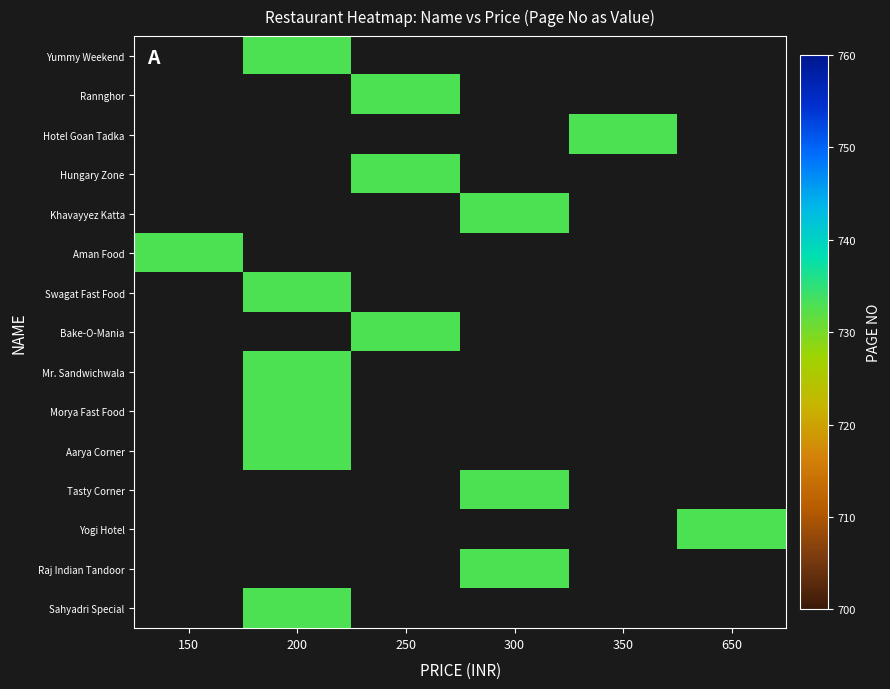

Reading left to right, transcribe all the data shown in this chart.

row_0: 0	733	0	0	0	0
row_1: 0	0	733	0	0	0
row_2: 0	0	0	0	733	0
row_3: 0	0	733	0	0	0
row_4: 0	0	0	733	0	0
row_5: 733	0	0	0	0	0
row_6: 0	733	0	0	0	0
row_7: 0	0	733	0	0	0
row_8: 0	733	0	0	0	0
row_9: 0	733	0	0	0	0
row_10: 0	733	0	0	0	0
row_11: 0	0	0	733	0	0
row_12: 0	0	0	0	0	733
row_13: 0	0	0	733	0	0
row_14: 0	733	0	0	0	0